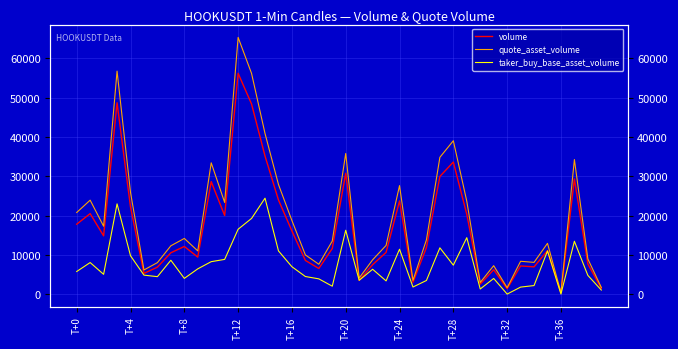

True or false: taker_buy_base_asset_volume and volume cross at least once.

False